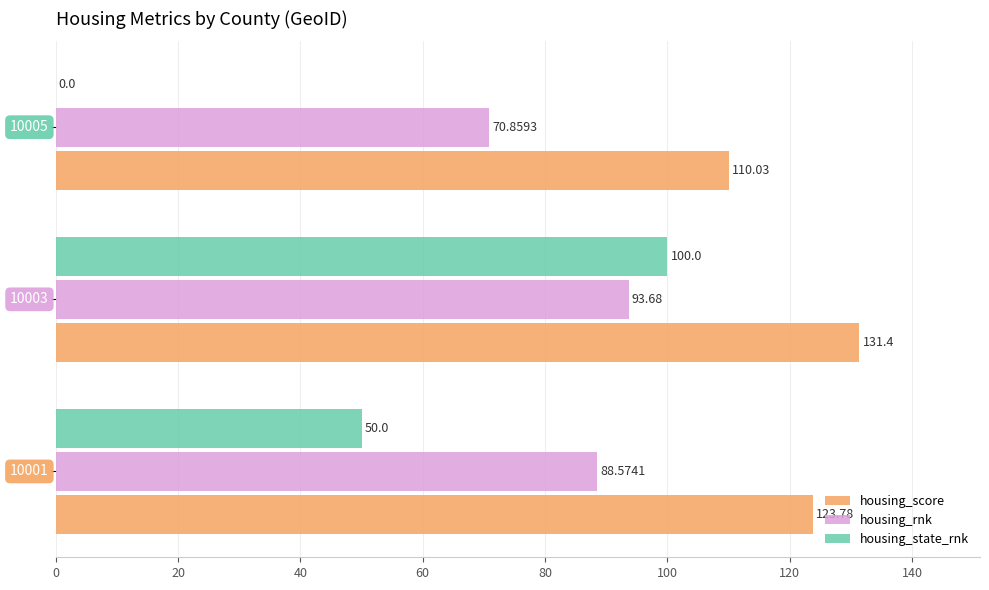

What is the sum of all housing_score values?

365.2